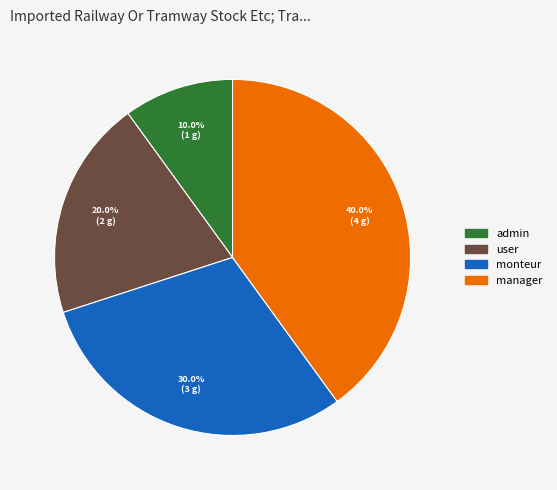

What is the smallest slice in the pie chart?

admin